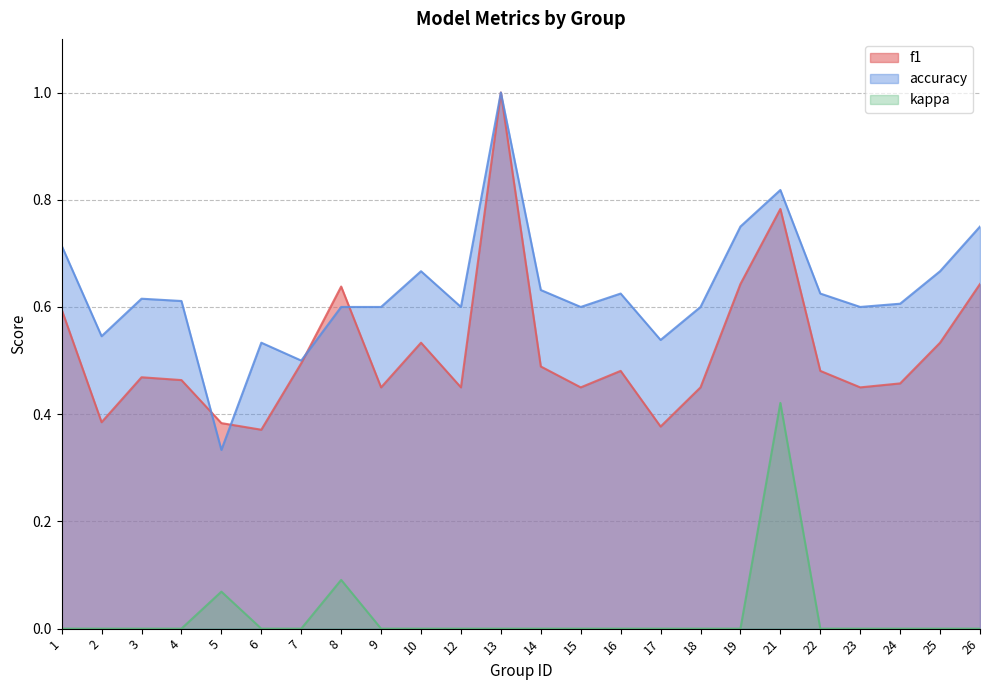

True or false: kappa and f1 cross at least once.

False